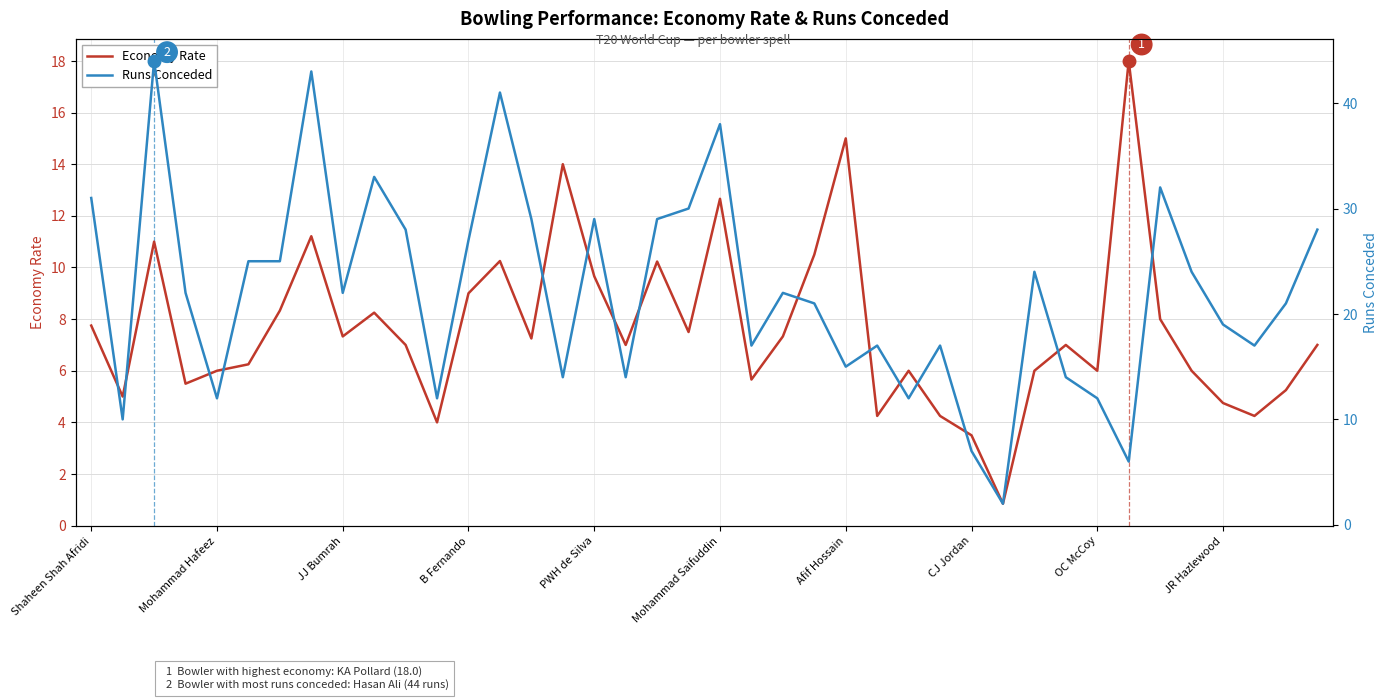

What is the highest value of the Economy Rate series?

18.0